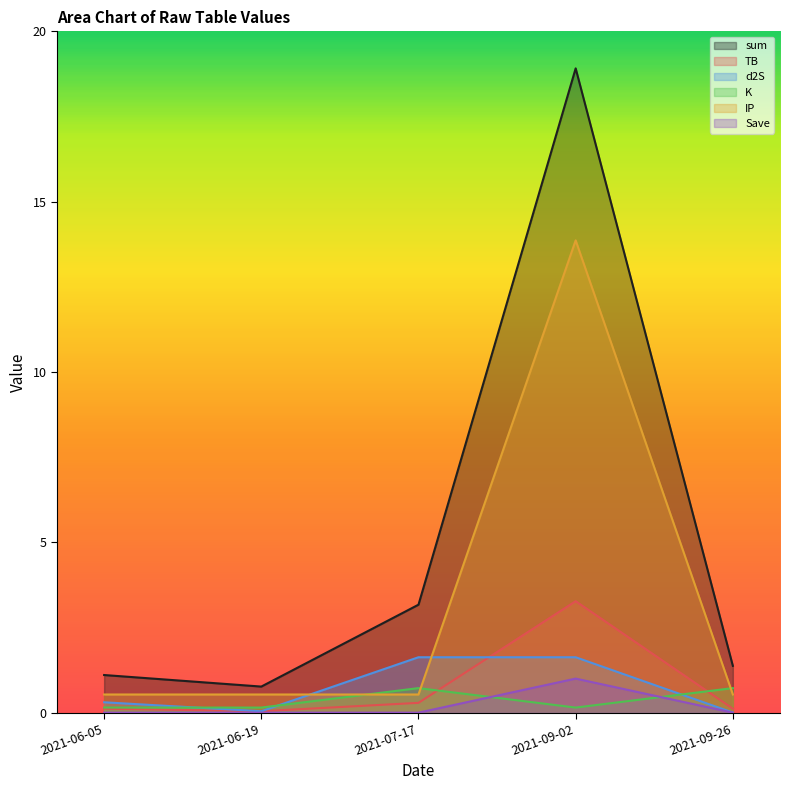

True or false: IP and TB cross at least once.

False